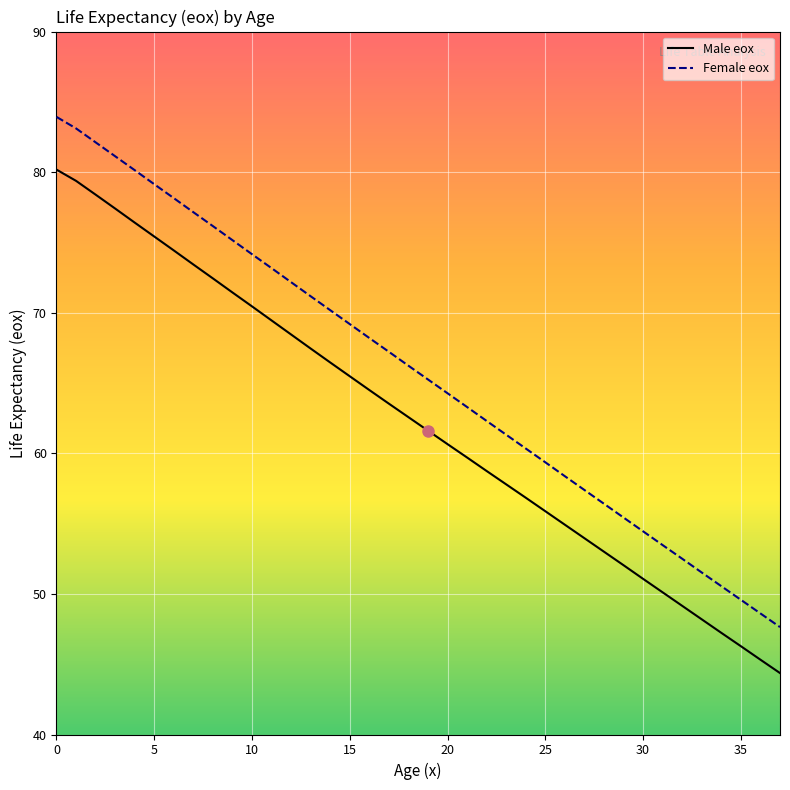

True or false: Male eox and Female eox intersect in this chart.

False